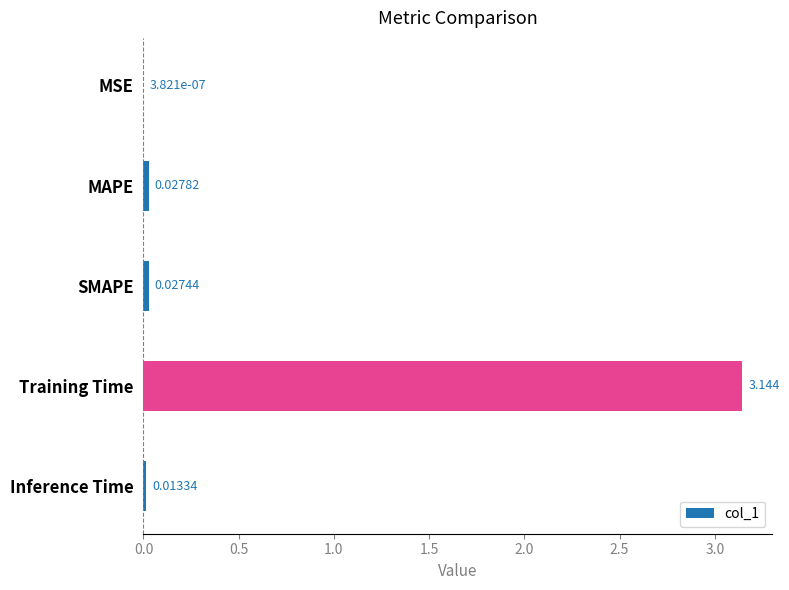

Which has a higher value, Training Time or MAPE?

Training Time